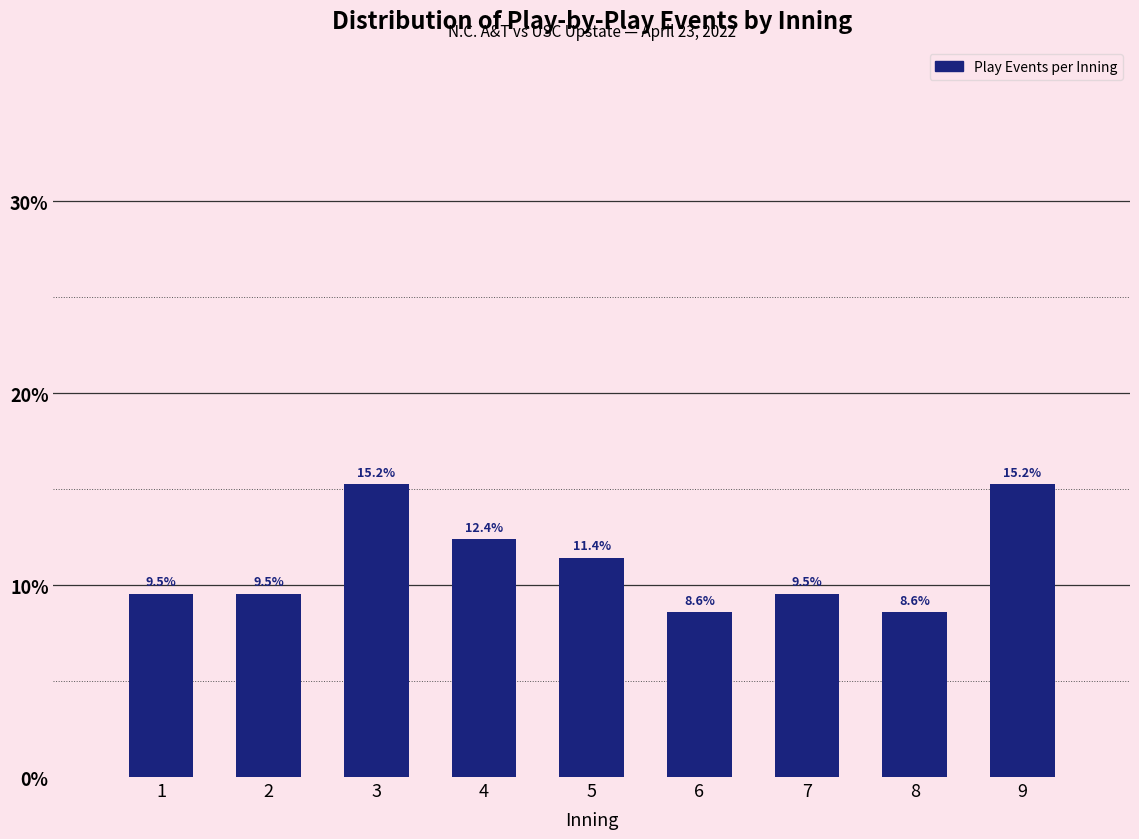

Reading left to right, what are all the values shown in this chart?

9.5	9.5	15.2	12.4	11.4	8.6	9.5	8.6	15.2